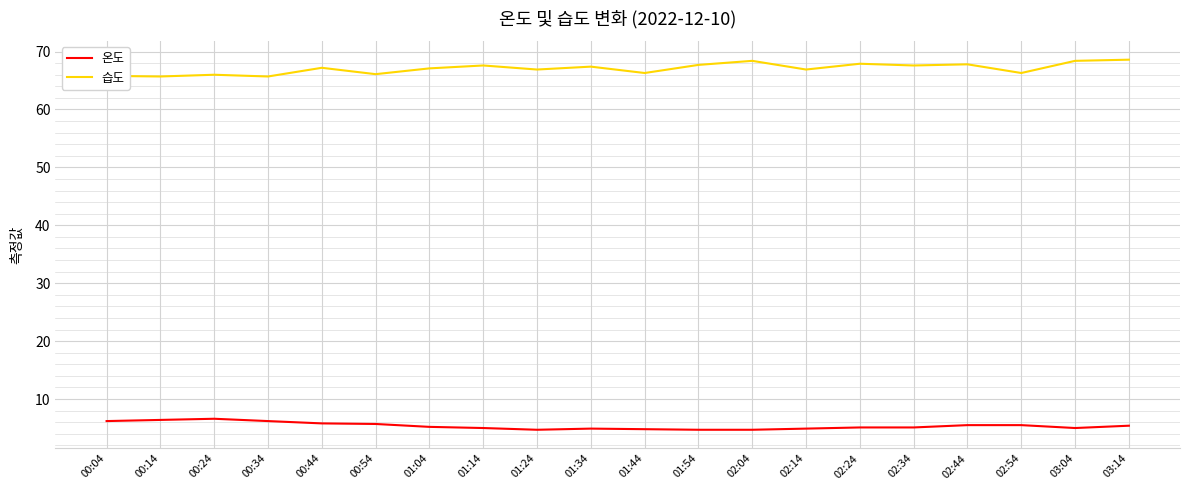

How many lines are shown in the chart?

2